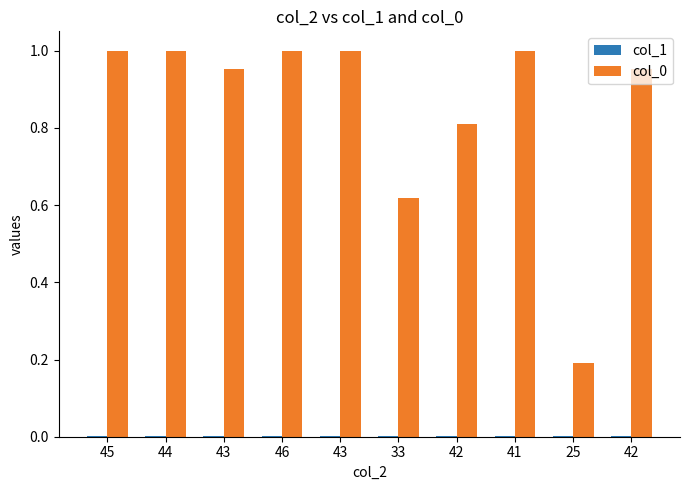

True or false: col_1 has a value of 0.0 at 44.

True